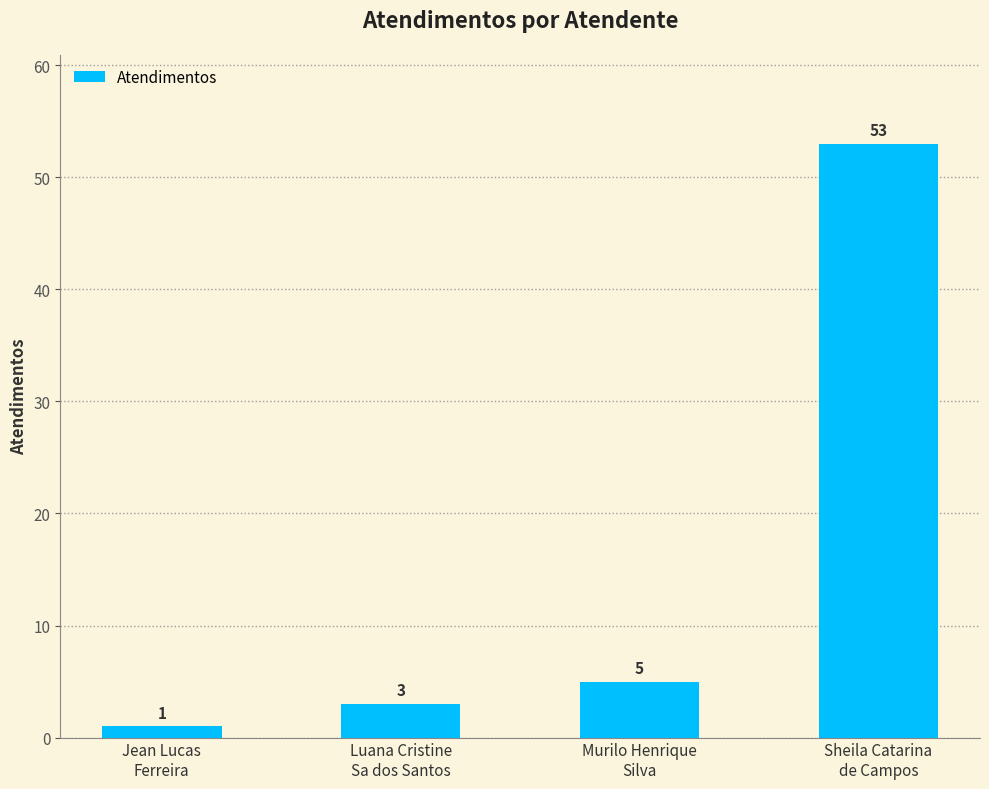

Rank the categories by value from highest to lowest.

Sheila Catarina
de Campos, Murilo Henrique
Silva, Luana Cristine
Sa dos Santos, Jean Lucas
Ferreira